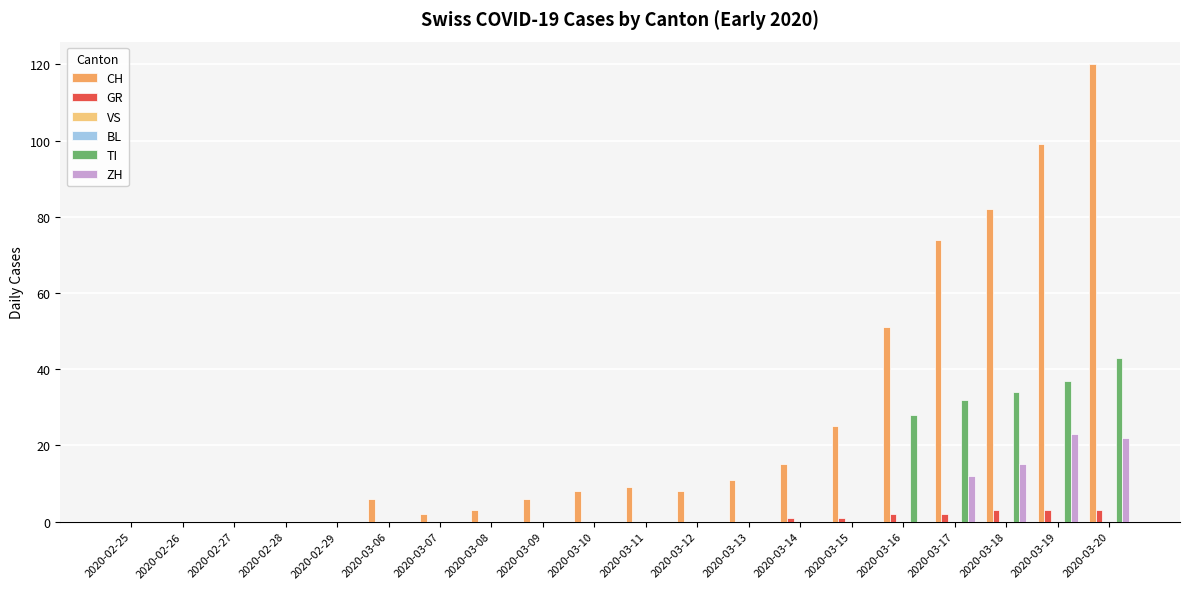

How many bars are there in each group?

6